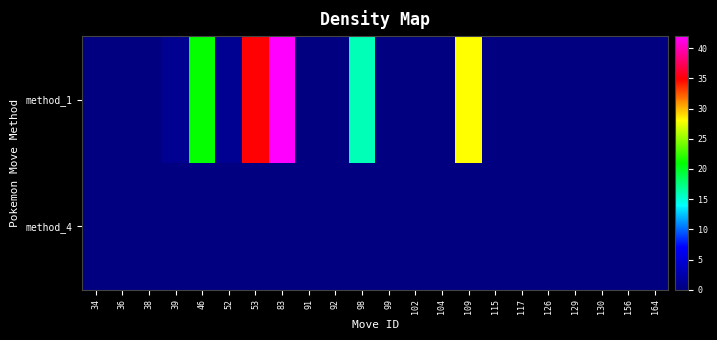

Rank the series at 126 from highest to lowest value.

method_1, method_4